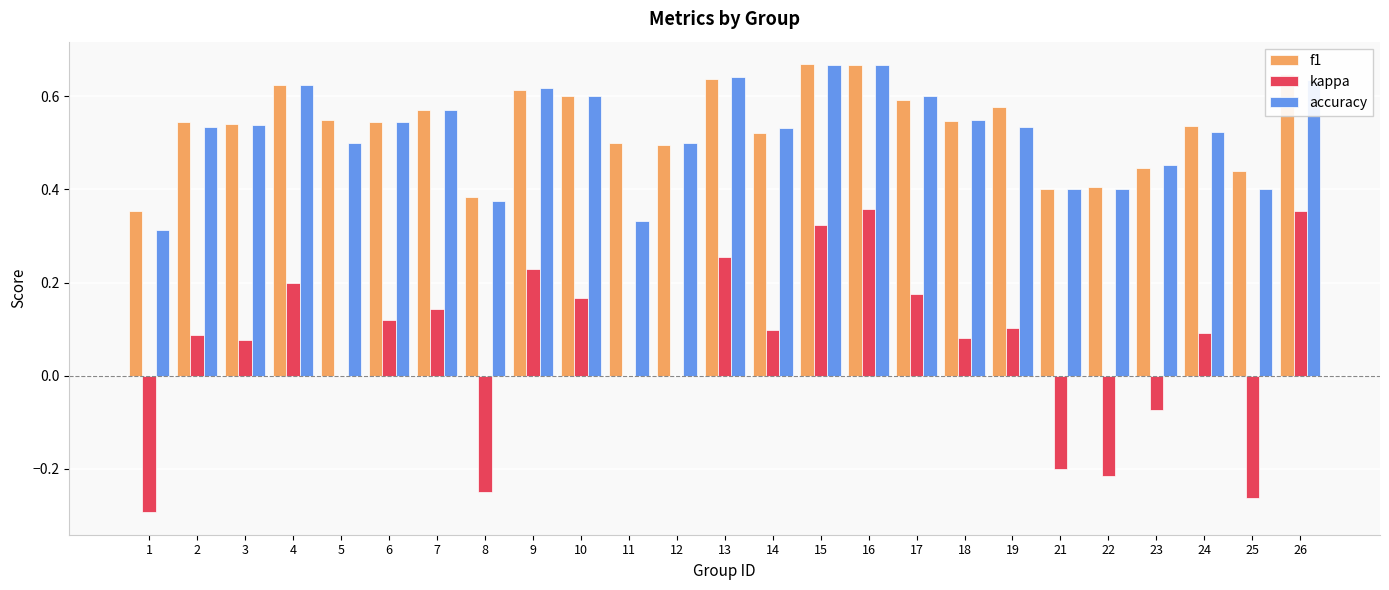

Are the bars grouped side by side (vs. stacked)?

Yes